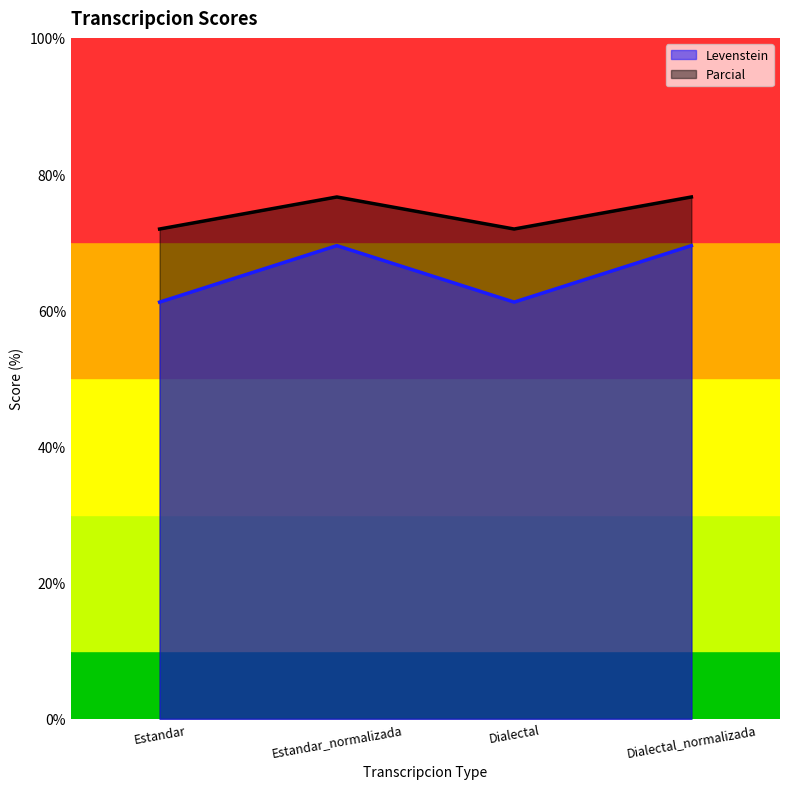

What is the spread (max minus min) of values at Estandar_normalizada?

7.1